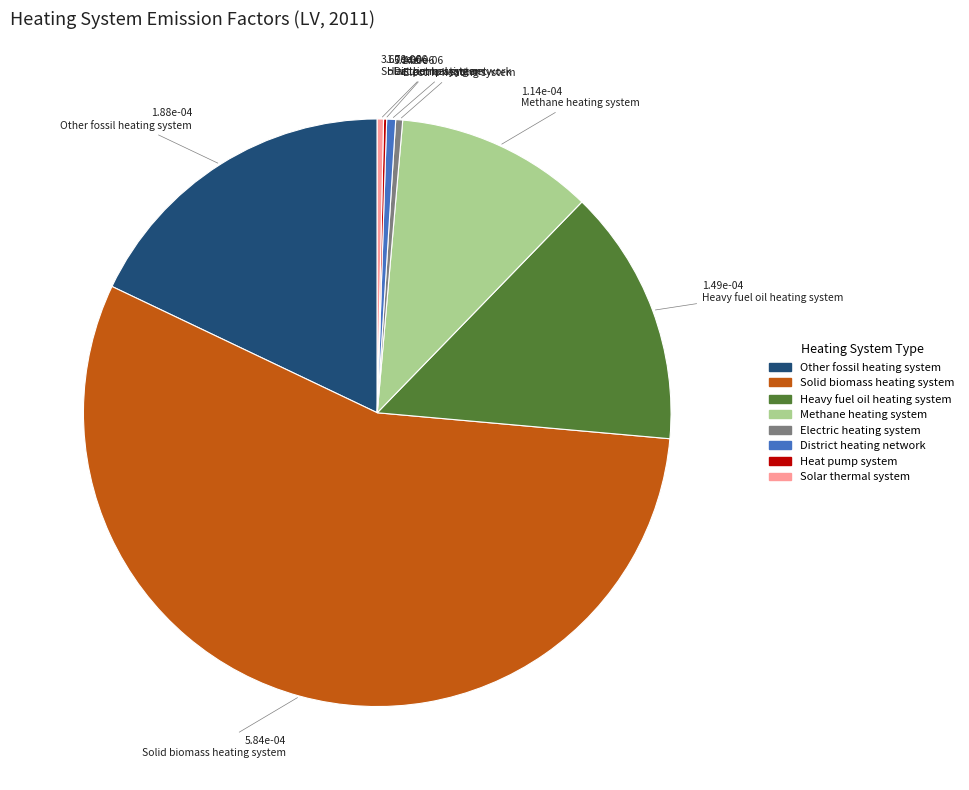

Is the sum of District heating network and Heavy fuel oil heating system greater than half?

No